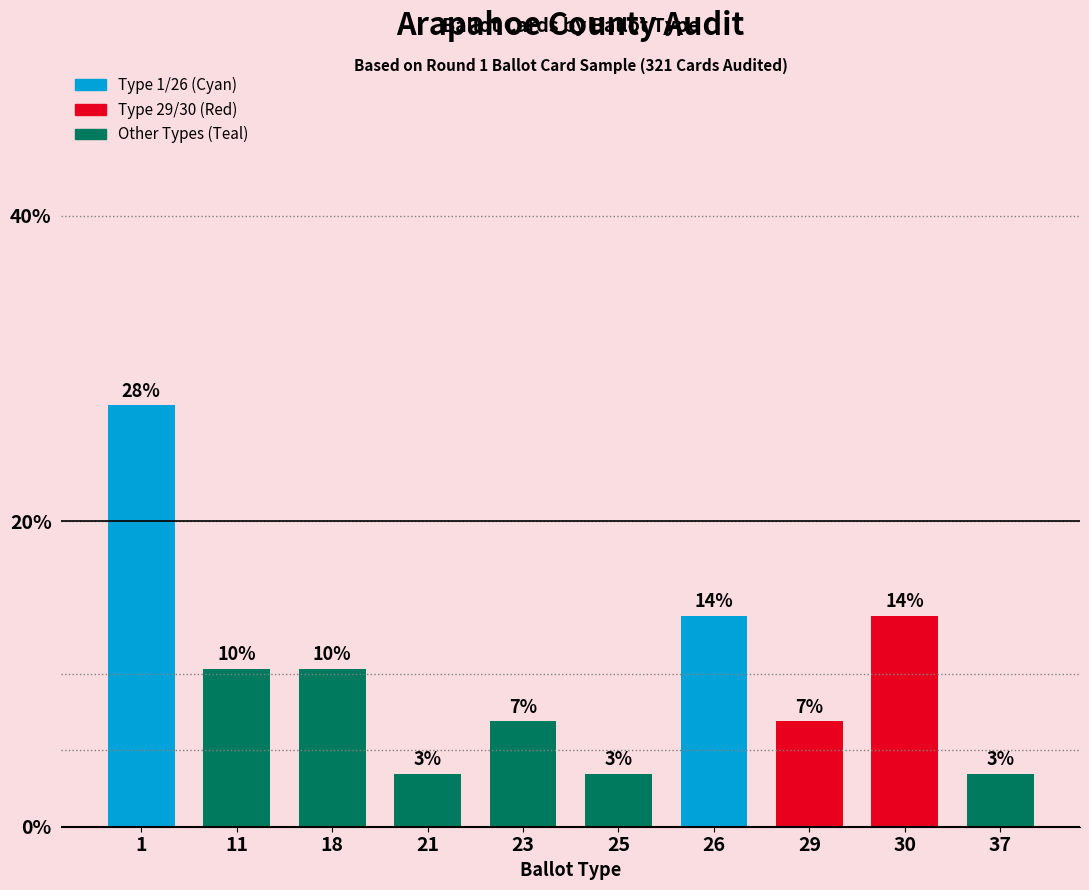

At which category does the chart reach its peak across all series?

1